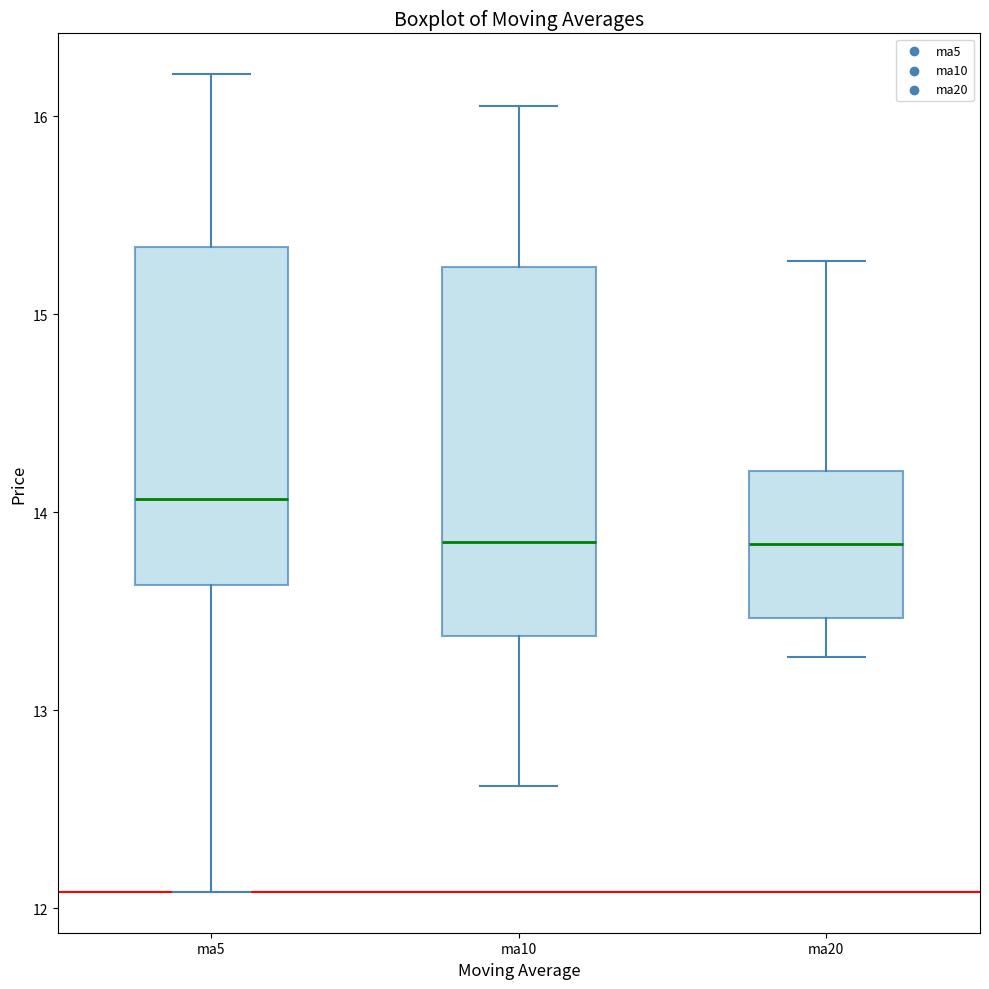

Where is the lower edge of the box for ma20 on the y-axis? The values are not printed on the chart, so give them approximately, as read against the axis.

13.5